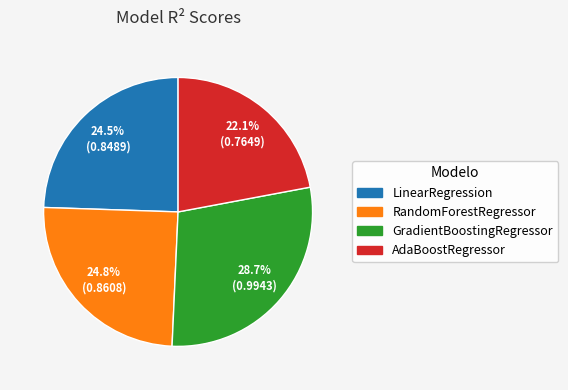

How many slices are in this pie chart?

4